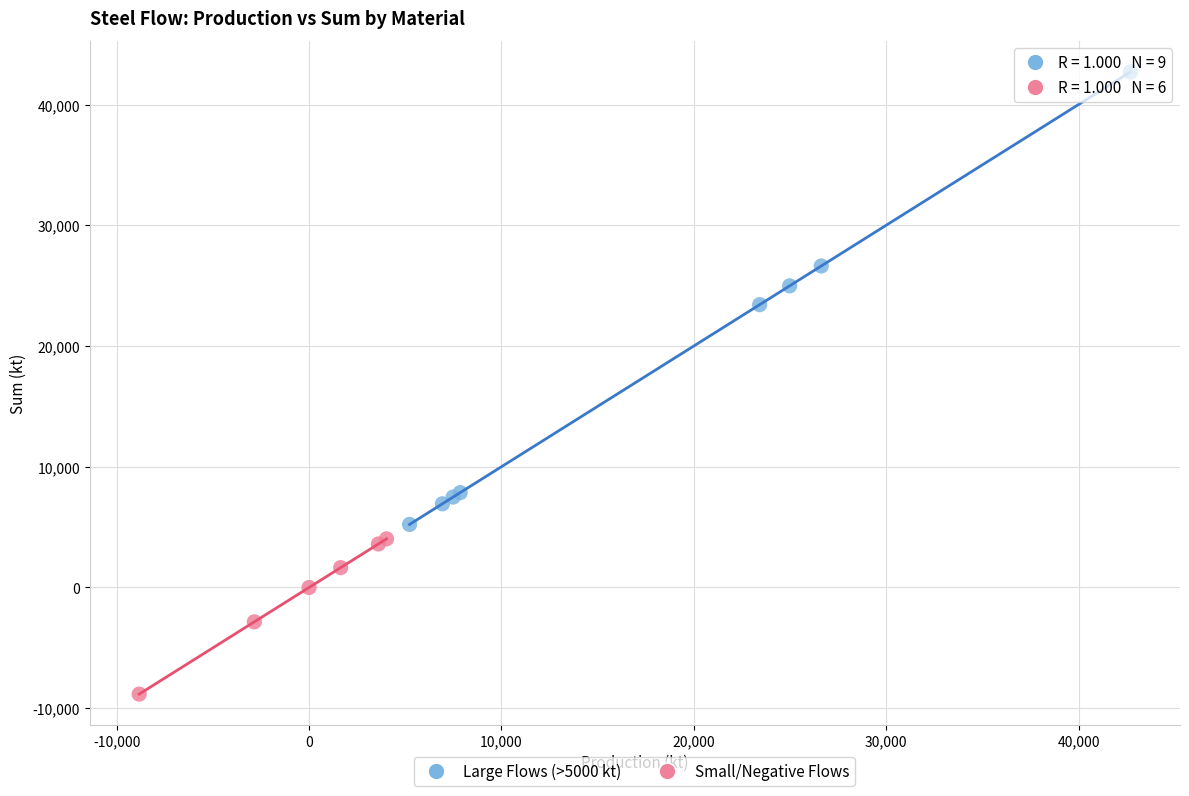

Which series has the largest Y range (max minus min)?

Large Flows (>5000 kt)